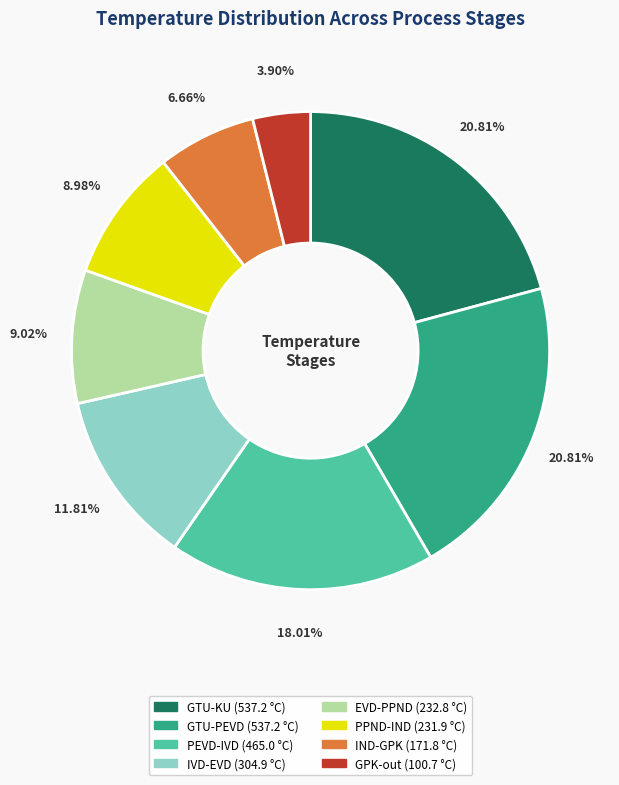

Is there a majority slice in this chart?

No